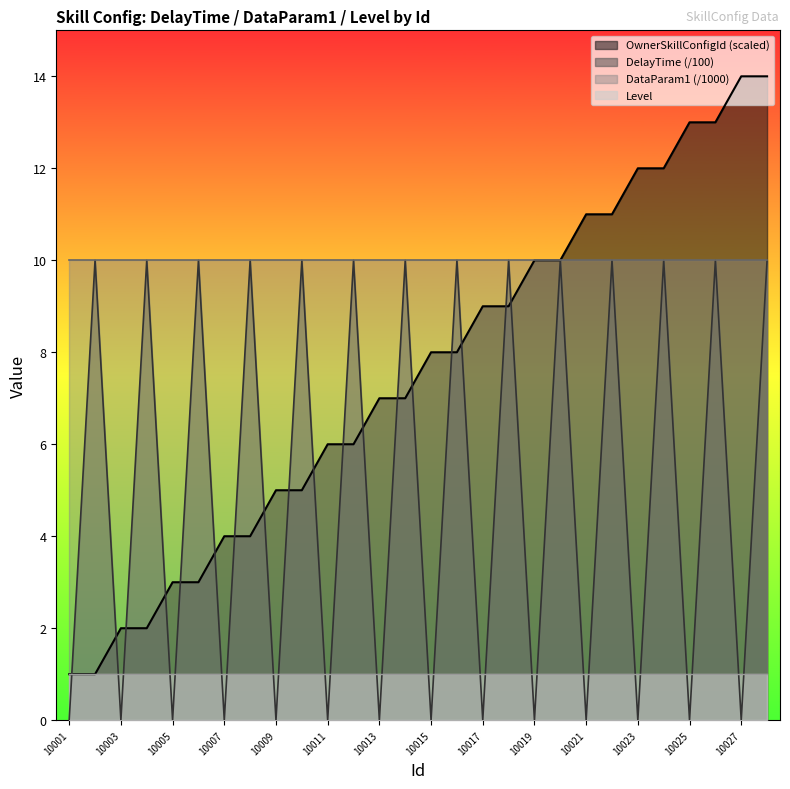

True or false: DataParam1 (/1000) has a value of 10 at 10005.

True